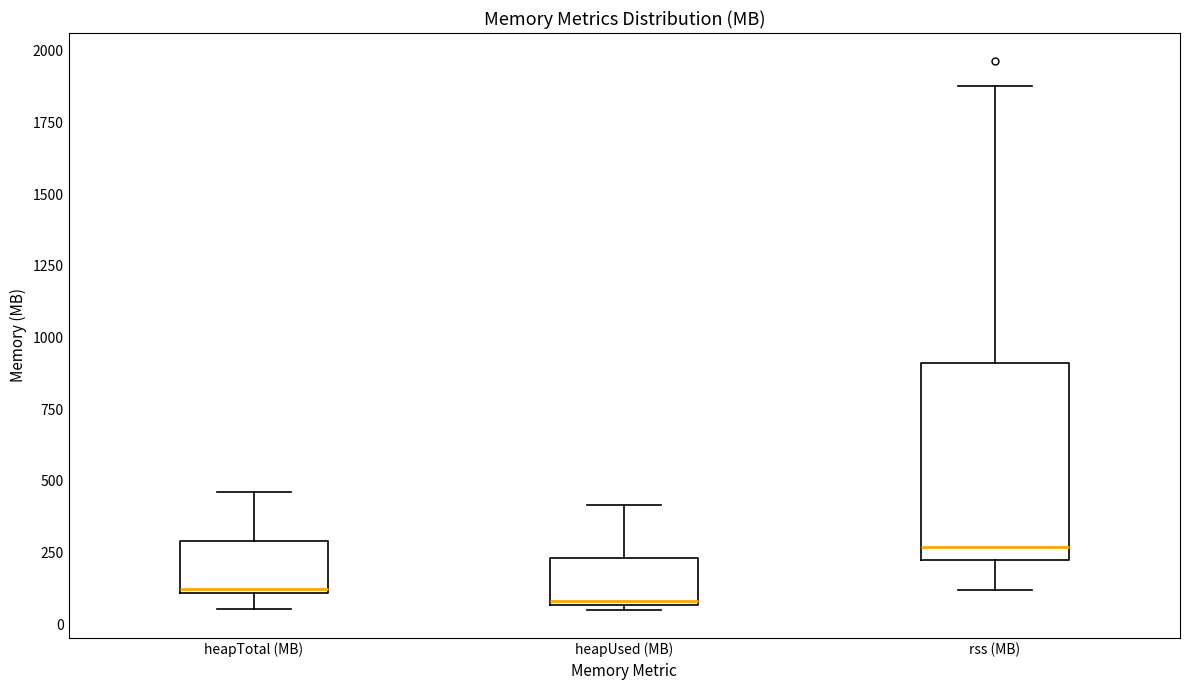

Where does the upper whisker of the box for rss (MB) end on the y-axis? The values are not printed on the chart, so give them approximately, as read against the axis.

1900